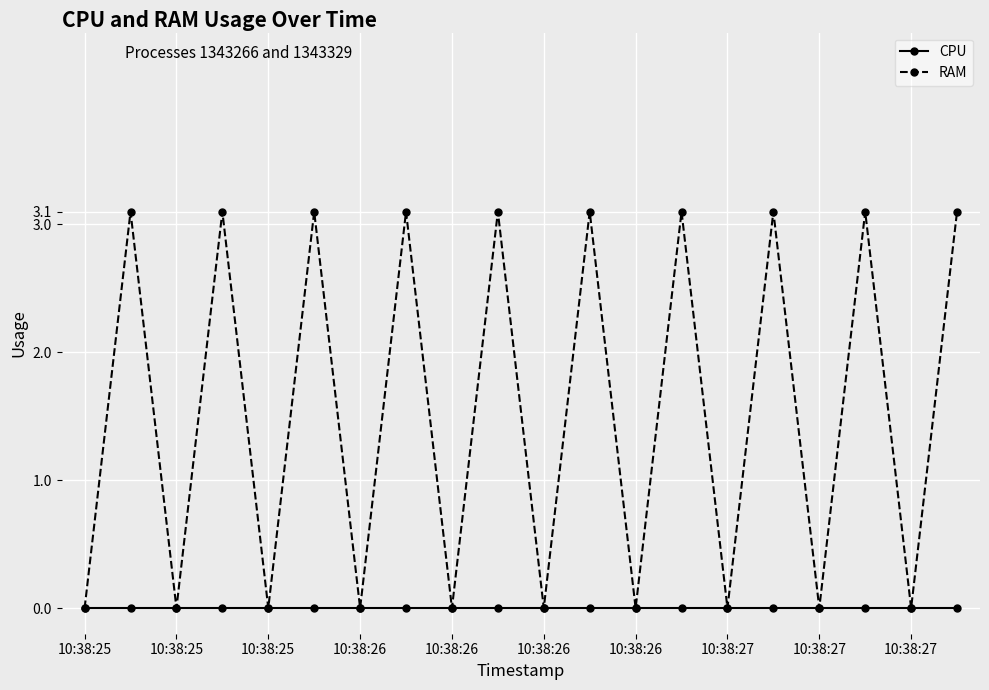

Which series has the largest total across all categories?

RAM